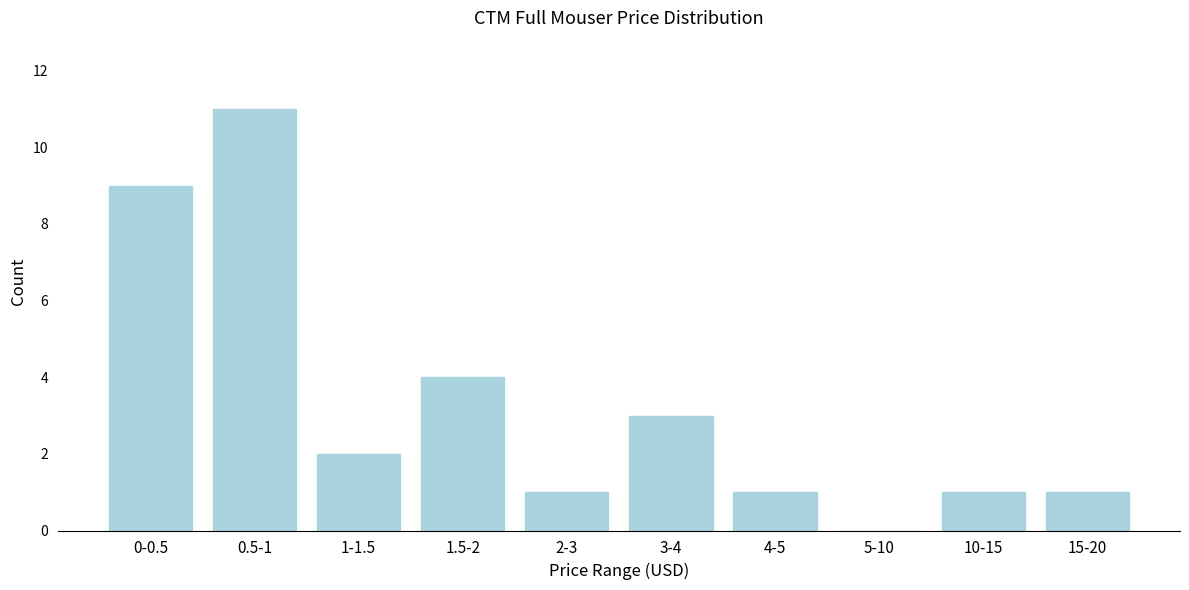

Reading left to right, list all the values displayed in this chart.

0-0.5=9	0.5-1=11	1-1.5=2	1.5-2=4	2-3=1	3-4=3	4-5=1	5-10=0	10-15=1	15-20=1